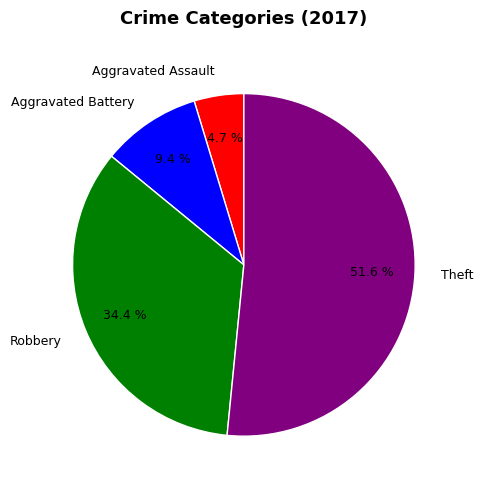

Approximately how many times larger is the value at Aggravated Battery compared to Aggravated Assault?

2.0